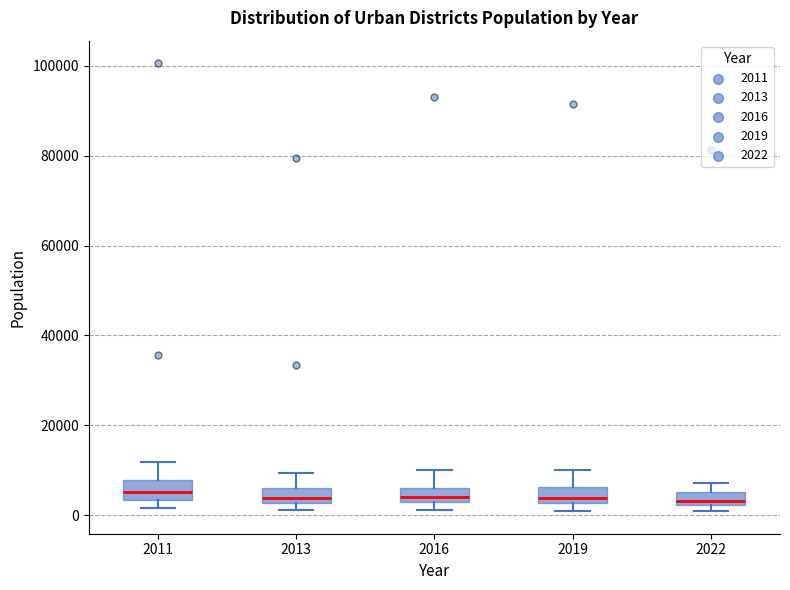

Reading left to right, read every box against the y-axis: the position of its median line, the range the box covers, and the ends of its whiskers. The values are not printed on the chart, so give them approximately, as read against the axis.

2011: median 6000, box 4000 to 8000, whiskers 2000 to 12000
2013: median 4000, box 2000 to 6000, whiskers 2000 (just below the box's lower edge) to 10000
2016: median 4000, box 2000 to 6000, whiskers 2000 (below the box's lower edge) to 10000
2019: median 4000, box 2000 to 6000, whiskers 0 to 10000
2022: median 4000, box 2000 to 6000, whiskers 0 to 8000